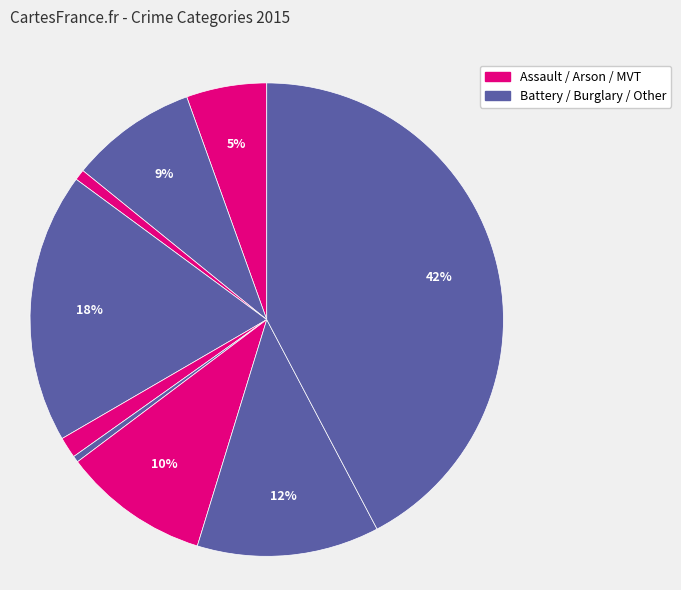

Count the number of slices in the pie.

9